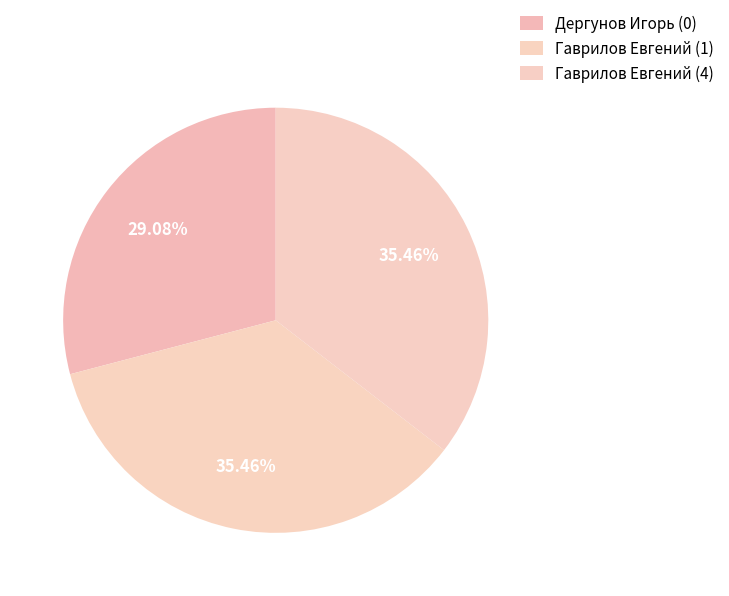

How many segments does this pie chart have?

3